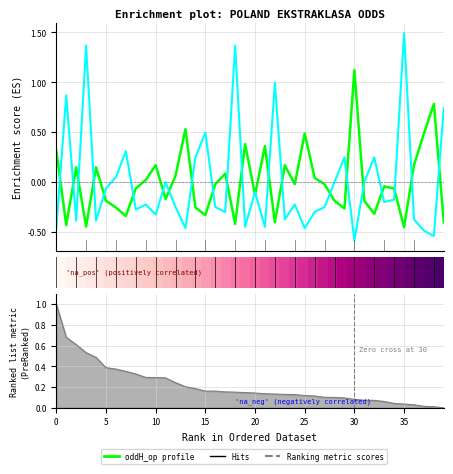

What is the minimum value shown in the chart?

-0.6